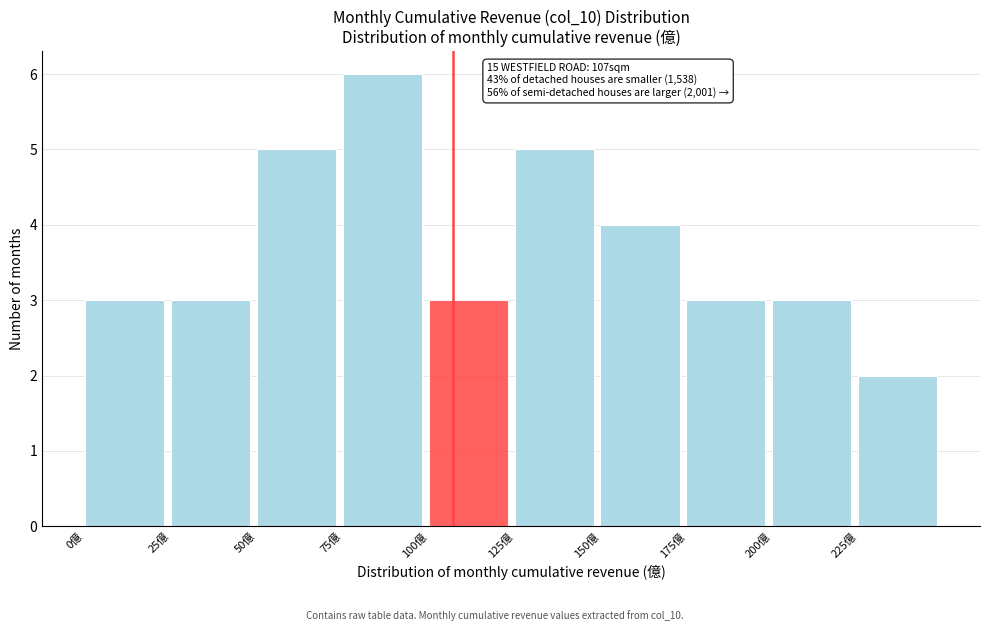

Over which range of the x-axis is the bar tallest?

75 to 100